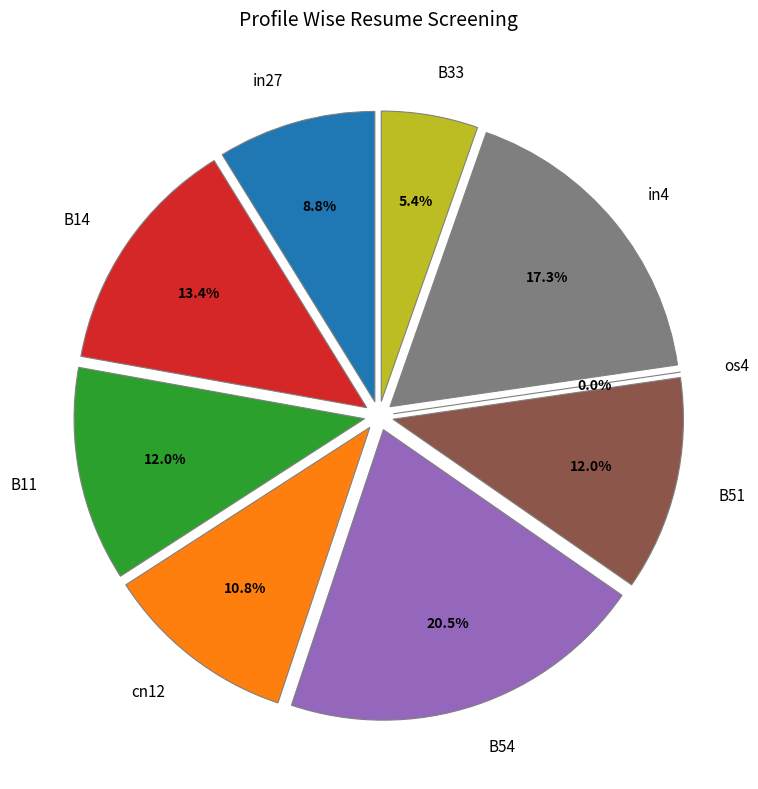

Is in4 the majority of the pie?

No